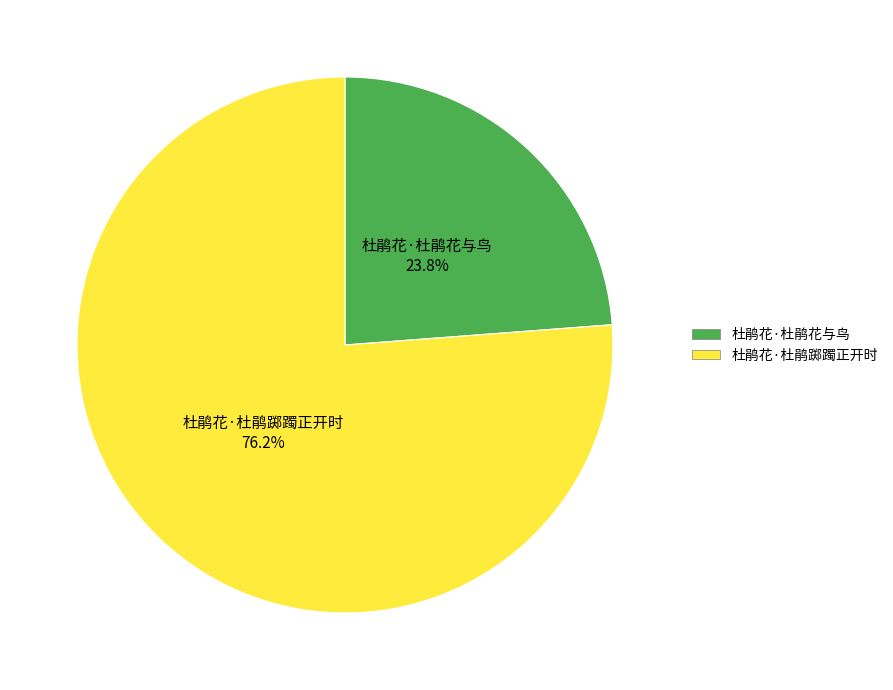

Does 杜鹃花·杜鹃花与鸟 represent more than half of the total?

No